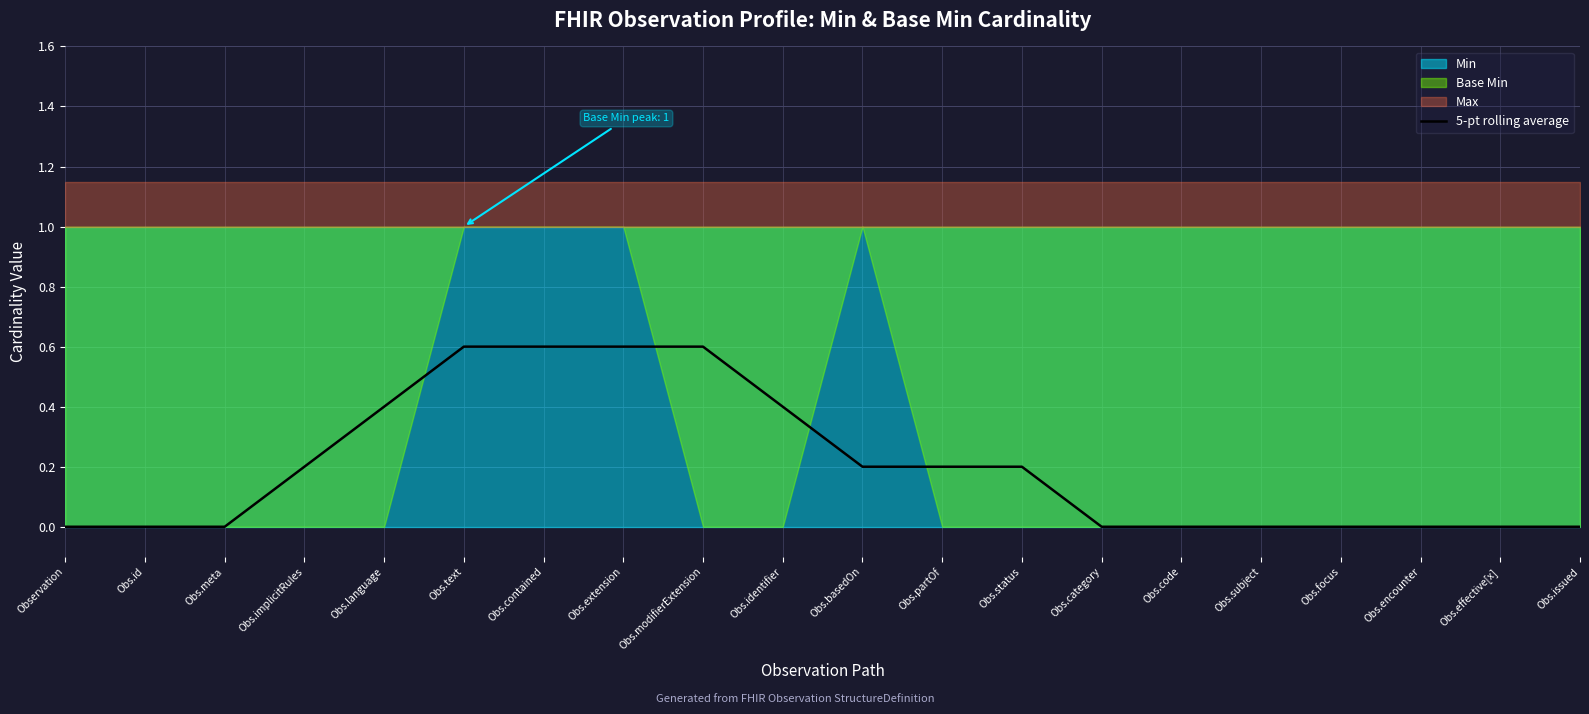

What is the highest value of the 5-pt rolling average series?

0.6